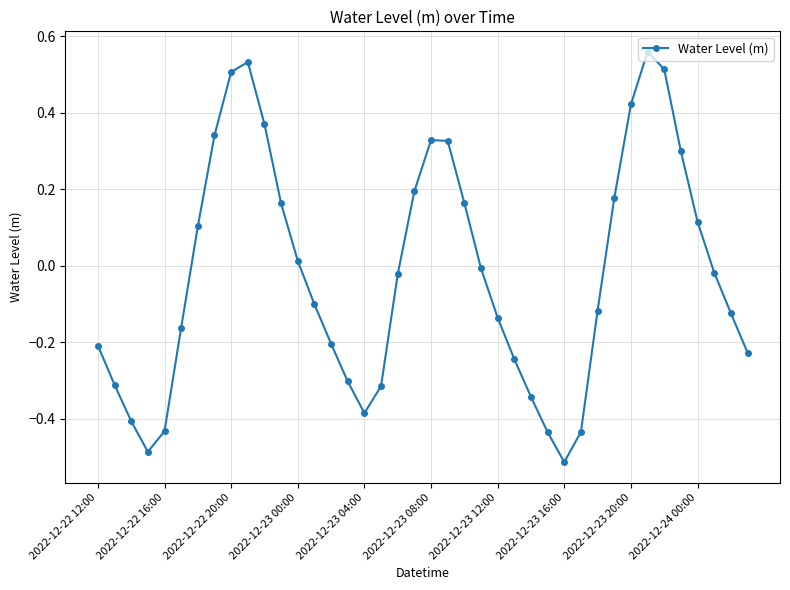

What is the difference between the maximum and minimum values?

1.1